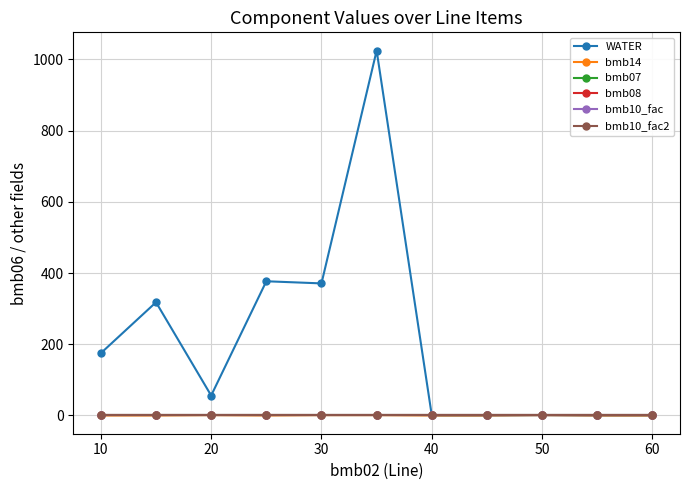

Is this an area chart (filled region under the line)?

No